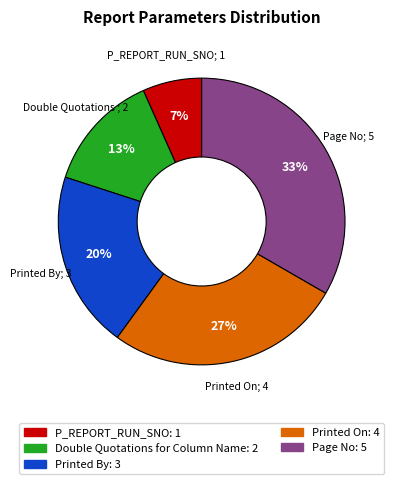

Which has a higher value, Double Quotations for Column Name or Printed On?

Printed On